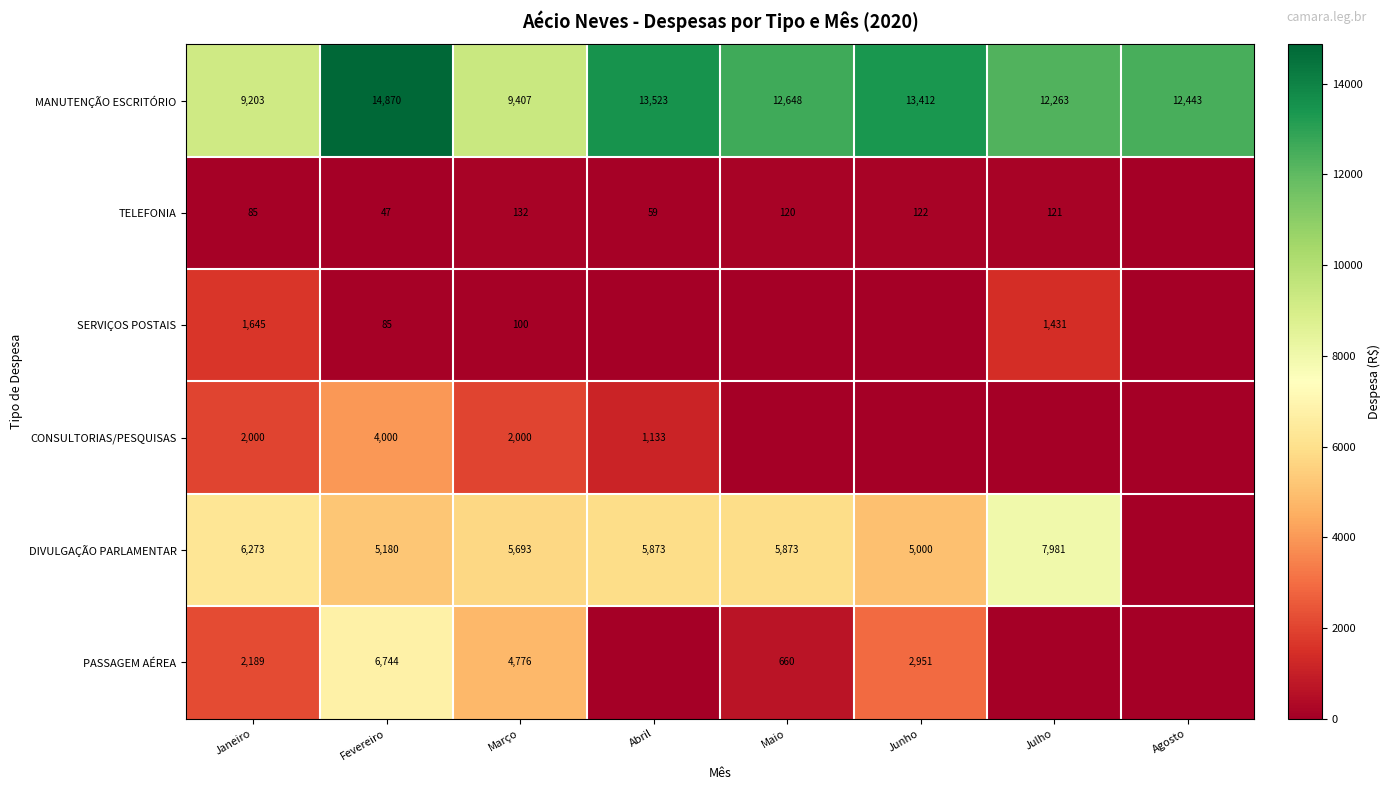

Is it true that PASSAGEM AÉREA equals 860.5 at Junho?

False